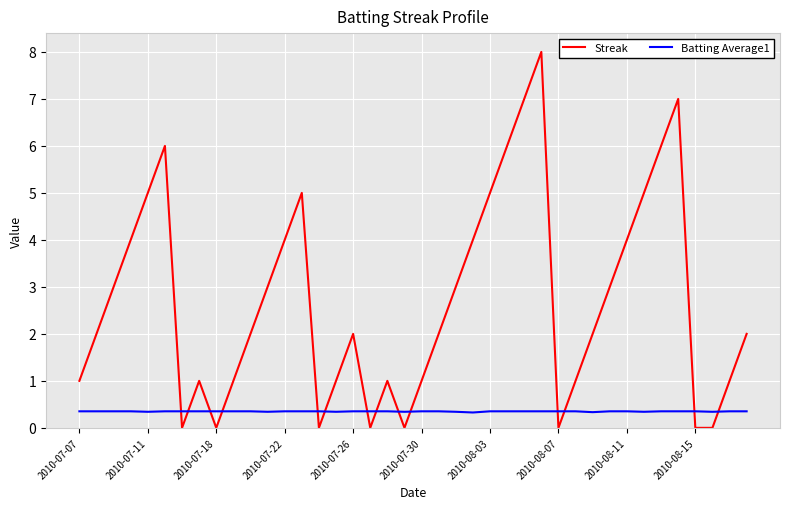

Rank the series by their average value, from lowest to highest.

Batting Average1, Streak